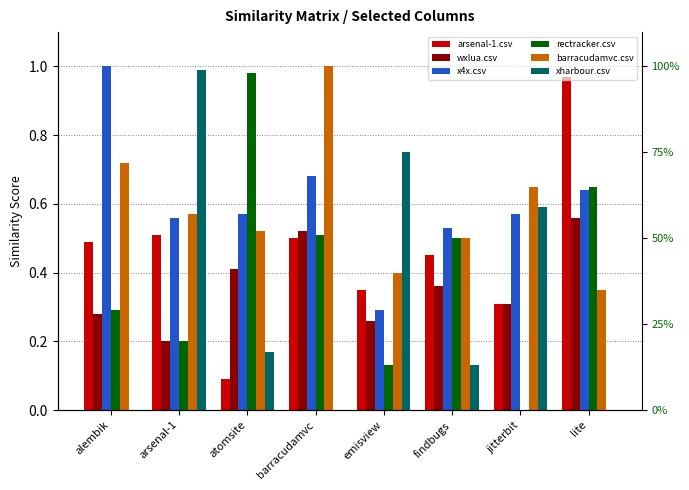

How many categories are shown in the chart?

8